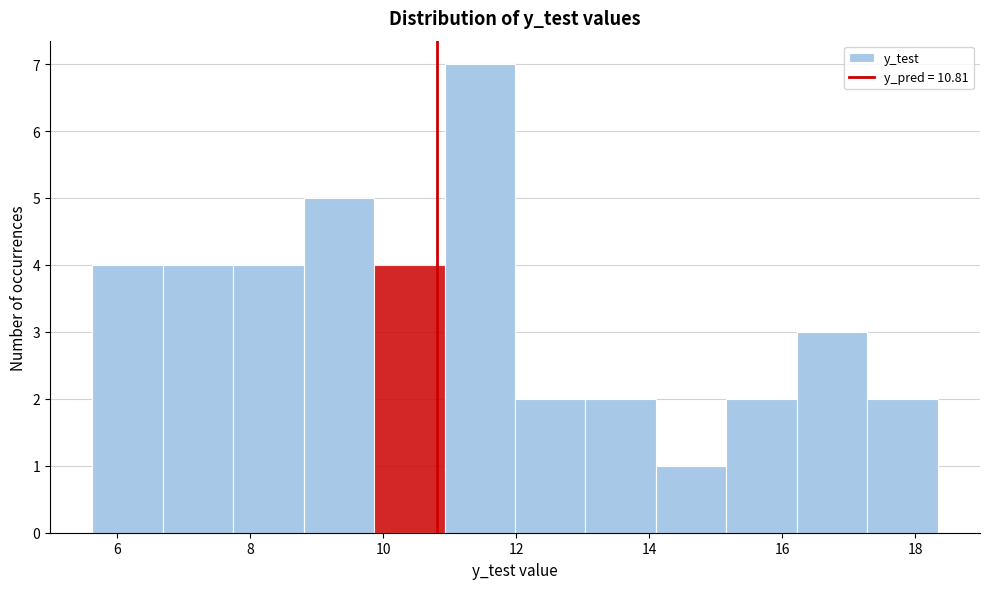

Reading left to right, list every bar in this chart as the range it spans on the x-axis followed by its height. Neither the bar edges nor the heights are printed on the chart, so give them approximately, as read against the axes.

5.6 to 6.6: 4
6.6 to 7.8: 4
7.8 to 8.8: 4
8.8 to 9.8: 5
9.8 to 11.0: 4
11.0 to 12.0: 7
12.0 to 13.0: 2
13.0 to 14.2: 2
14.2 to 15.2: 1
15.2 to 16.2: 2
16.2 to 17.2: 3
17.2 to 18.4: 2